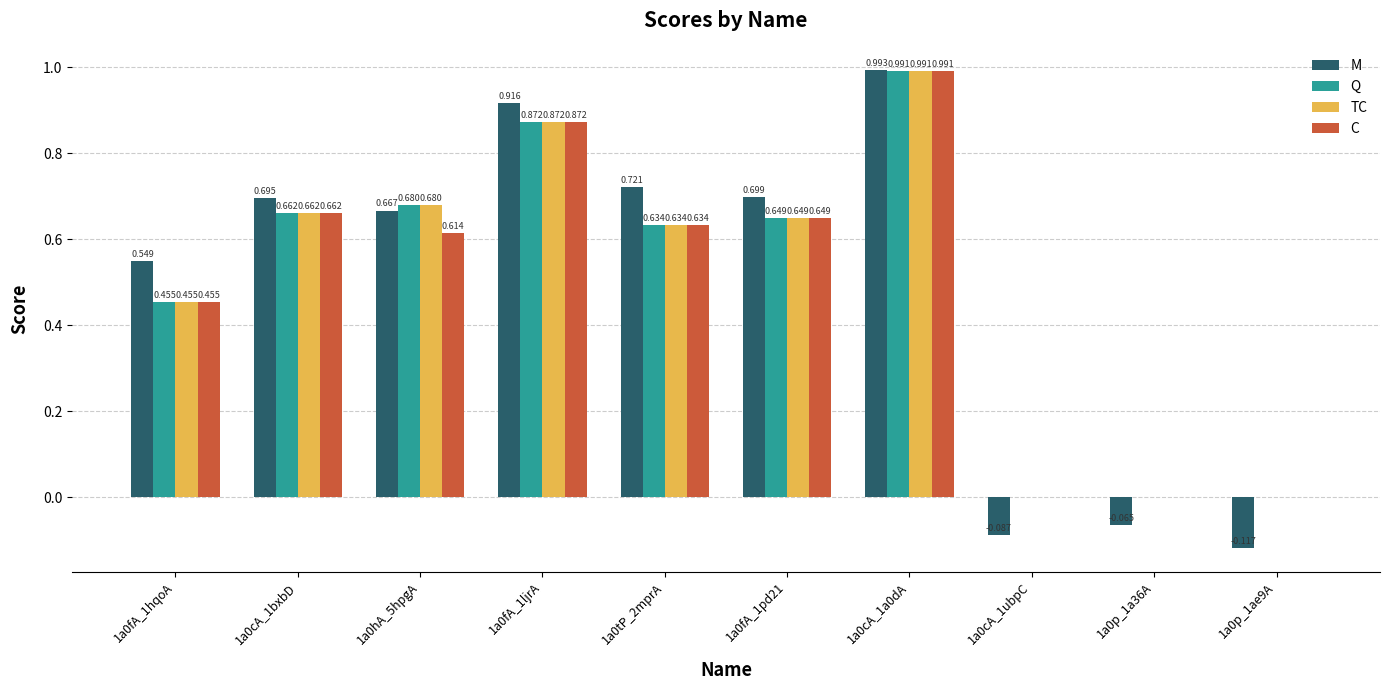

Which series has the largest total across all categories?

M